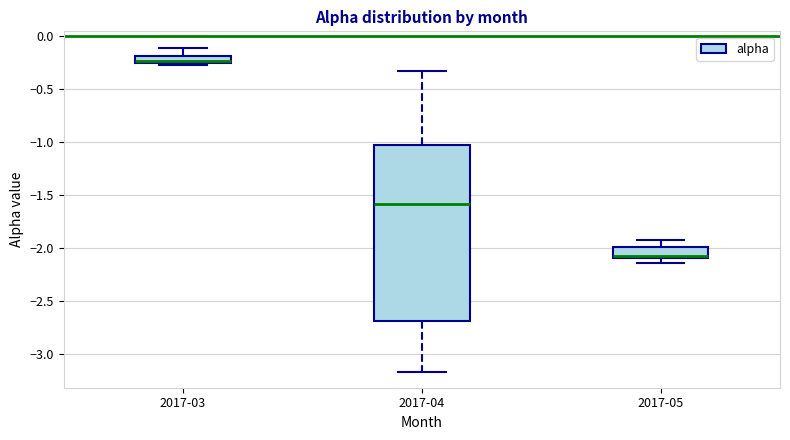

Which box is the tallest, from its lower edge to its upper edge?

2017-04